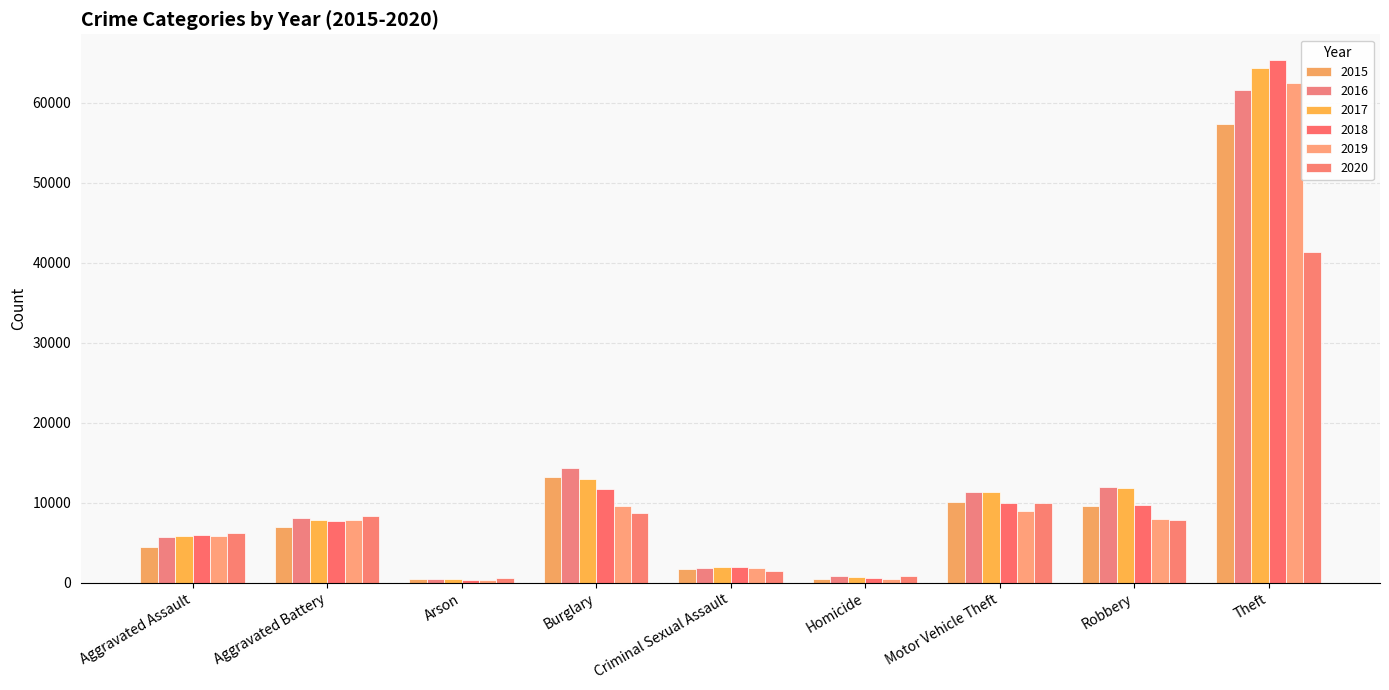

Which series has the widest spread of values?

2018